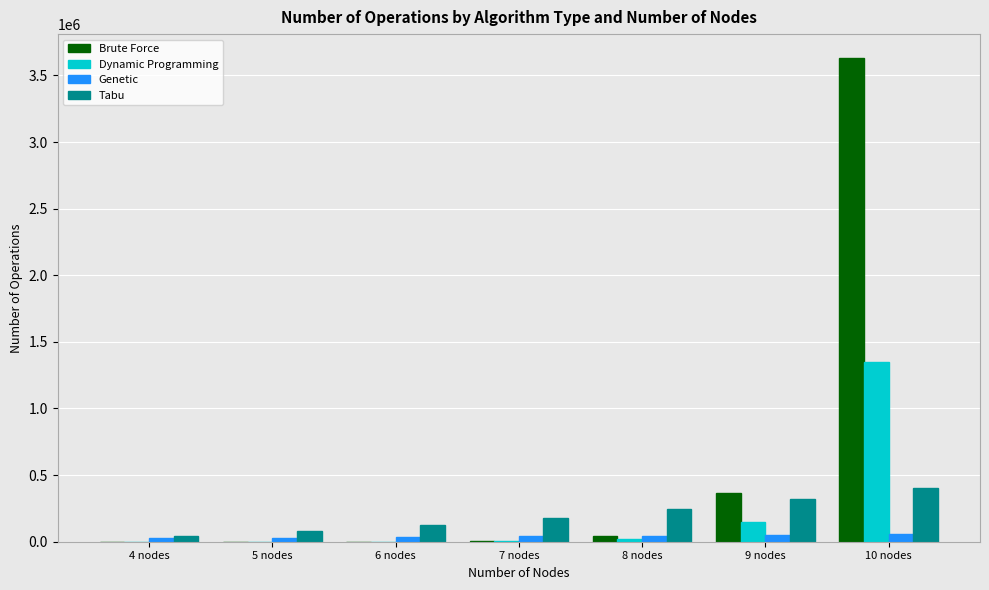

What is the sum of all Dynamic Programming values?

1521178